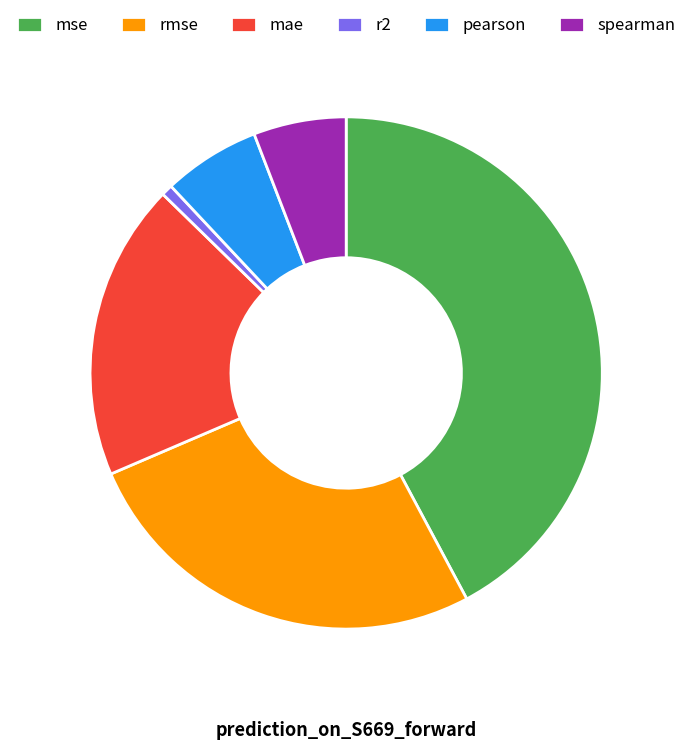

Combined, do spearman and pearson account for over 50%?

No